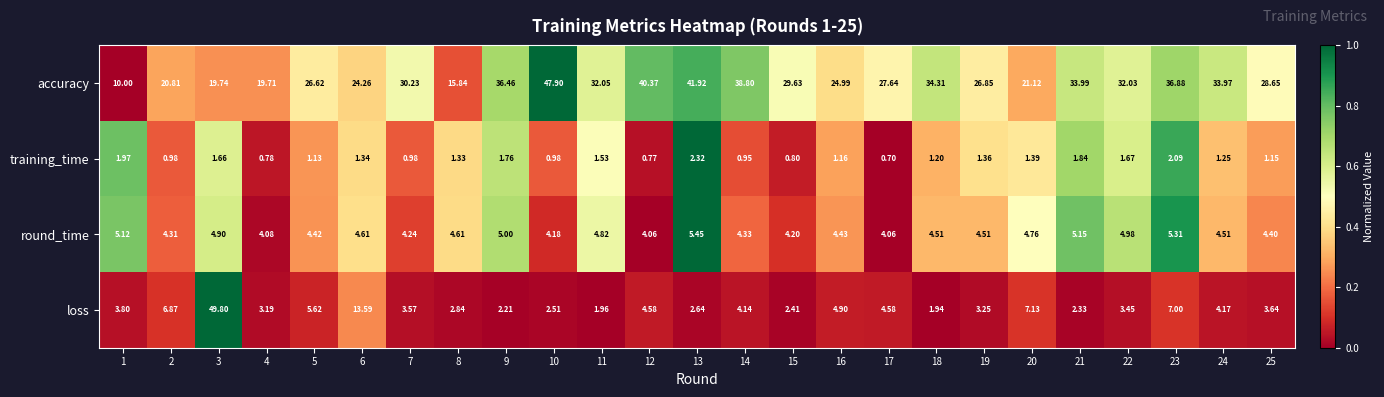

How many distinct data groups are displayed?

4